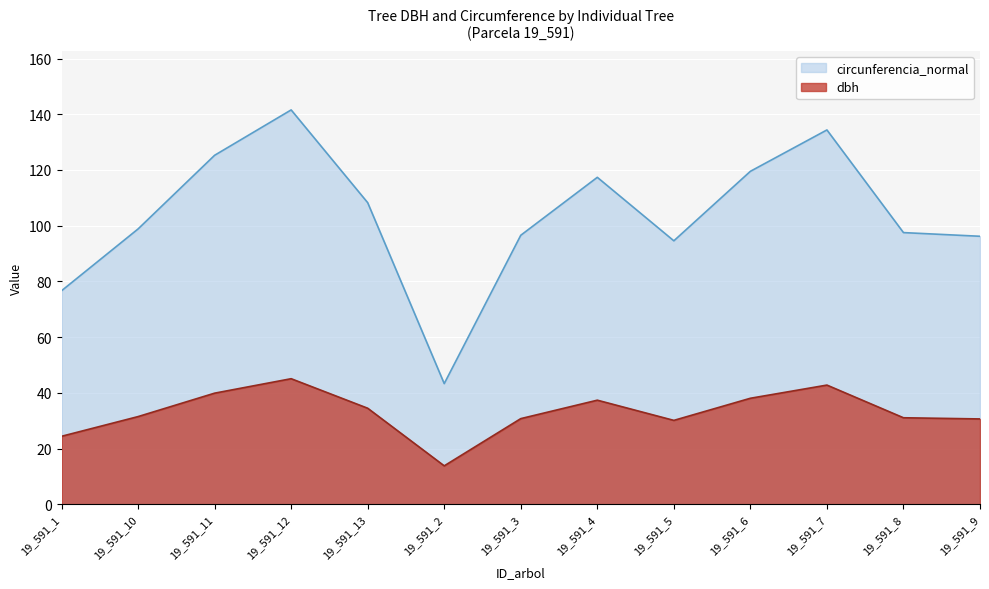

In dbh, how many points are lower than both neighbors (excluding endpoints)?

2